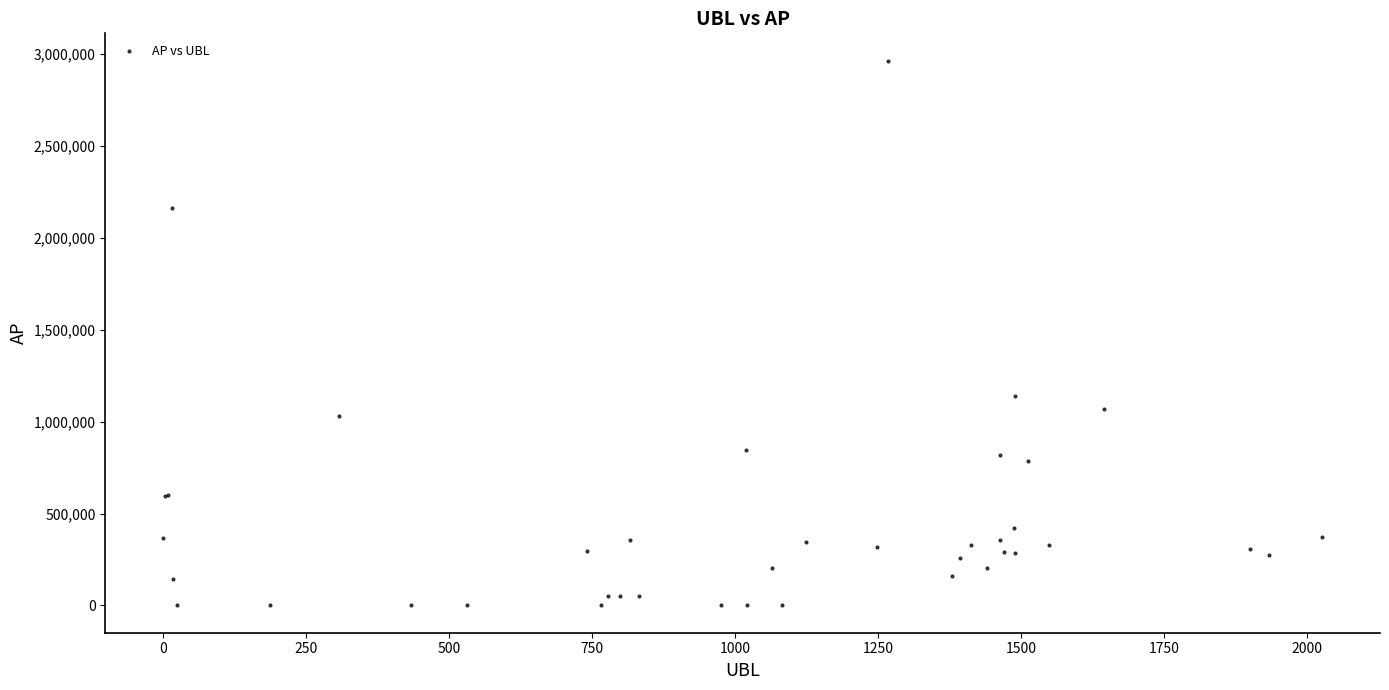

What Y value in the scatter plot is closest to 1481721?

1137735